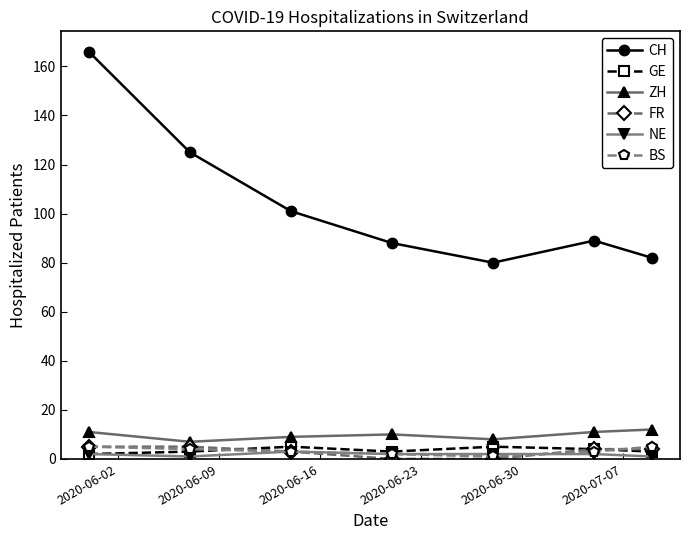

True or false: FR and ZH cross at least once.

False